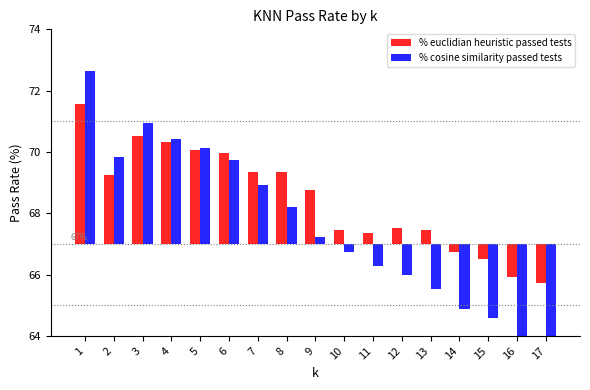

What is the difference between the highest and lowest values at 10?

0.7